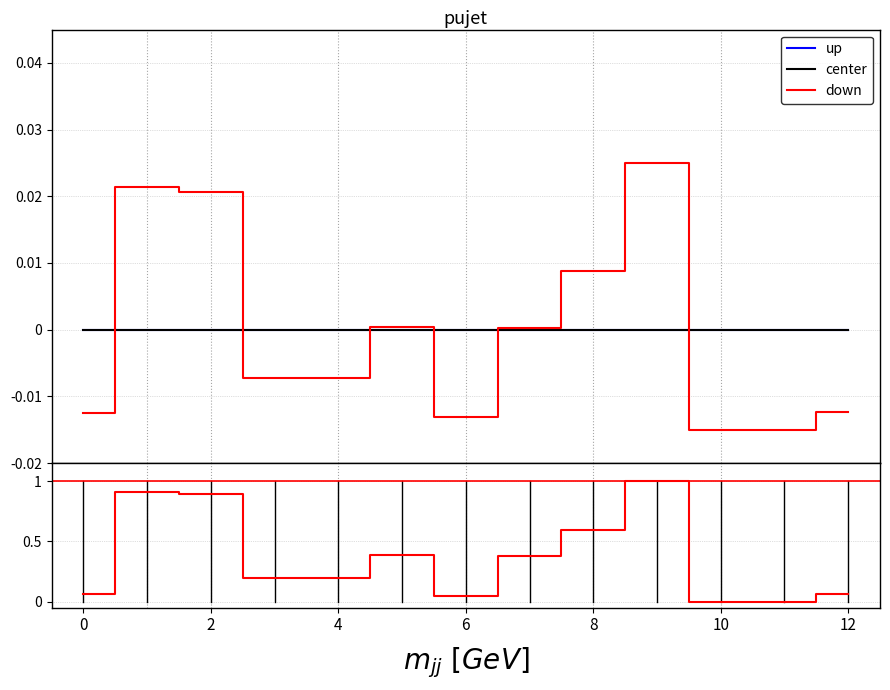

How many lines are shown in the chart?

3